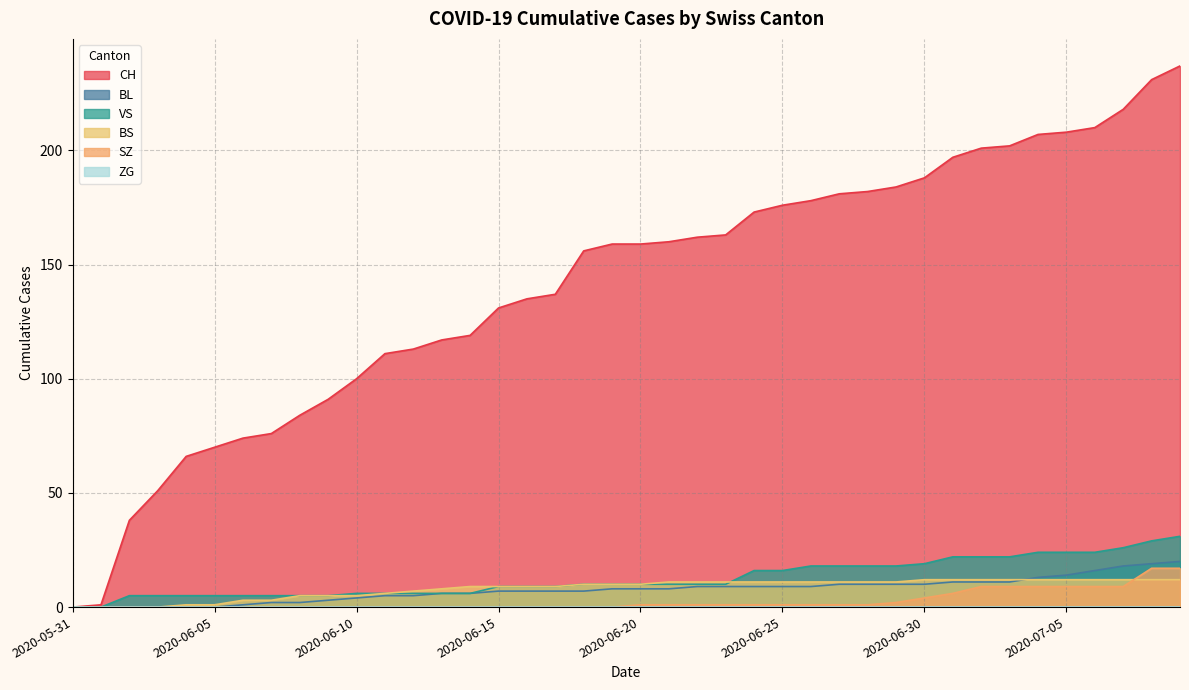

How many distinct data groups are displayed?

6